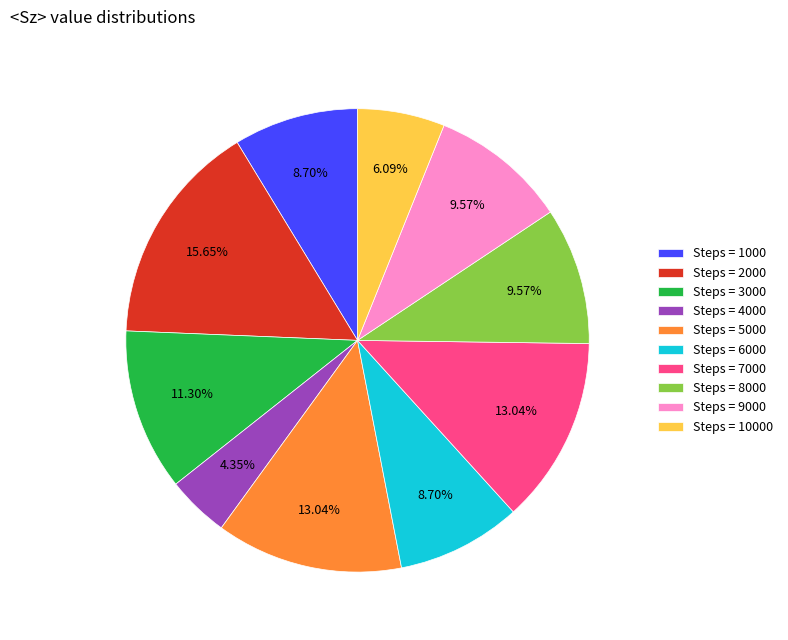

Which category has the smallest portion of the pie?

Steps = 4000